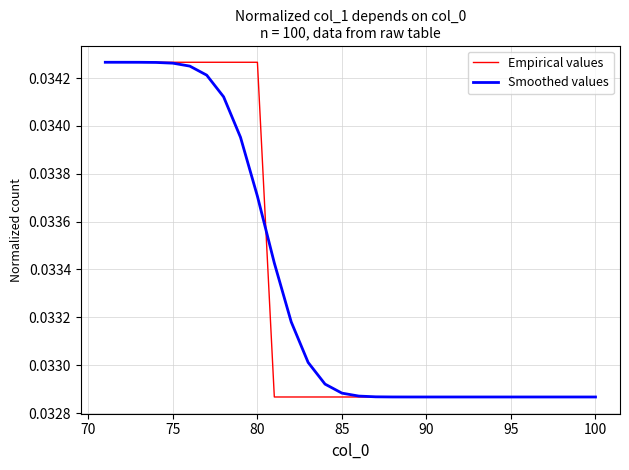

How many series are shown in this chart?

2